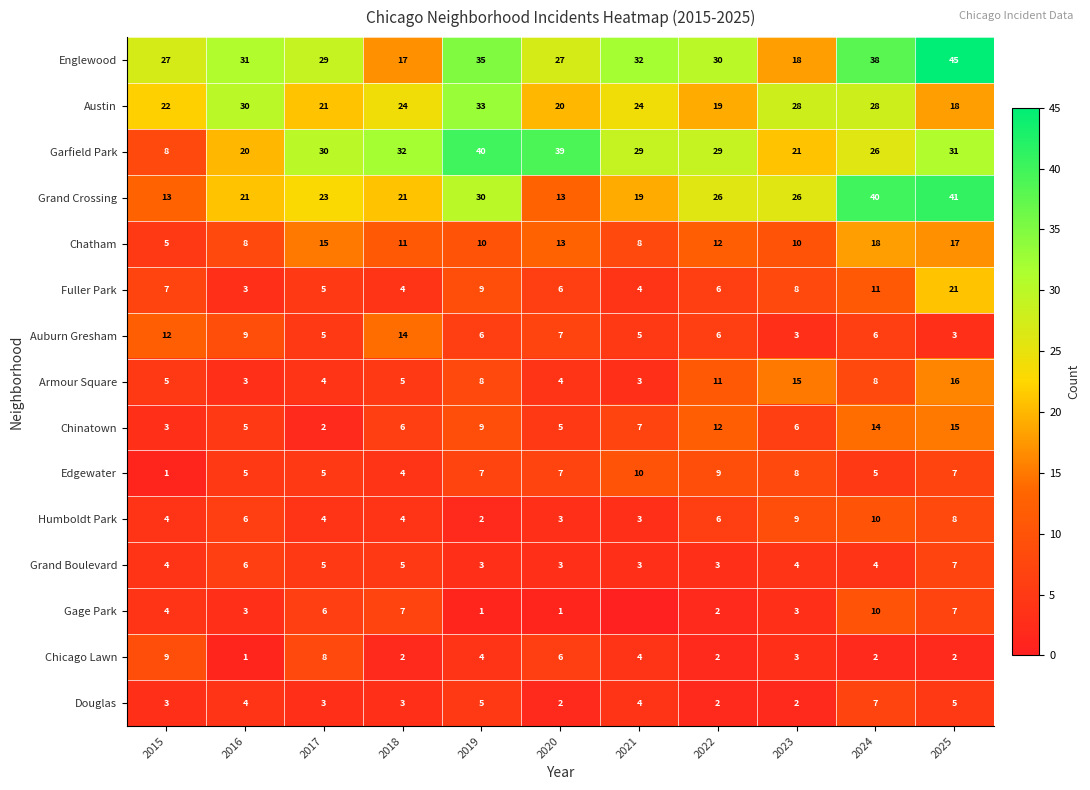

What is the sum of all Englewood values?

329